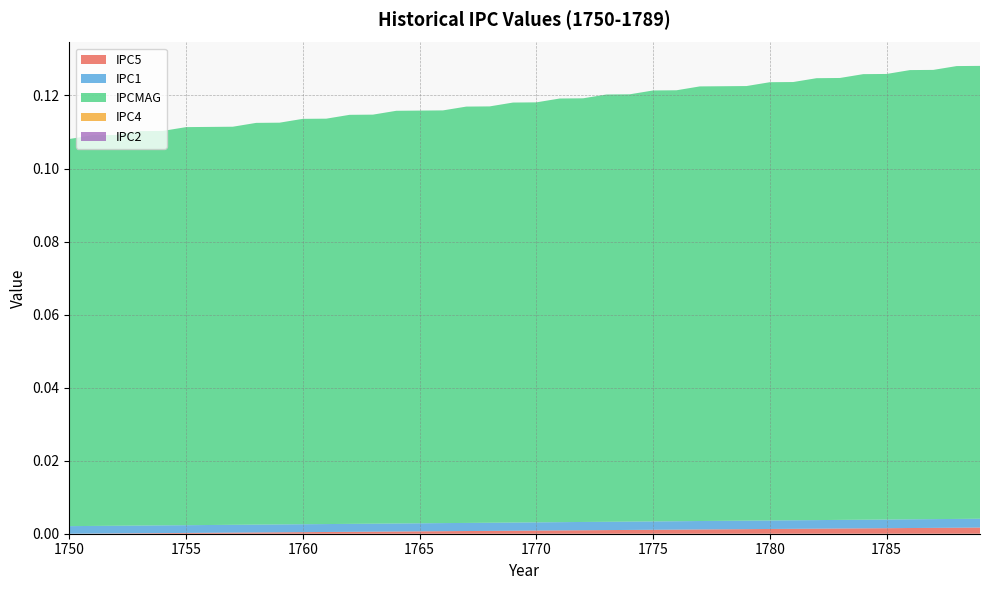

Reading left to right, extract all data points from this chart.

IPC5: 0.0	0.0	0.0	0.0	0.0	0.0	0.0	0.0	0.0	0.0	0.0	0.0	0.0	0.0	0.0	0.0	0.0	0.0	0.0	0.0	0.0	0.0	0.0	0.0	0.0	0.0	0.0	0.0	0.0	0.0	0.0	0.0	0.0	0.0	0.0	0.0	0.0	0.0	0.0	0.0
IPC1: 0.0	0.0	0.0	0.0	0.0	0.0	0.0	0.0	0.0	0.0	0.0	0.0	0.0	0.0	0.0	0.0	0.0	0.0	0.0	0.0	0.0	0.0	0.0	0.0	0.0	0.0	0.0	0.0	0.0	0.0	0.0	0.0	0.0	0.0	0.0	0.0	0.0	0.0	0.0	0.0
IPCMAG: 0.1	0.1	0.1	0.1	0.1	0.1	0.1	0.1	0.1	0.1	0.1	0.1	0.1	0.1	0.1	0.1	0.1	0.1	0.1	0.1	0.1	0.1	0.1	0.1	0.1	0.1	0.1	0.1	0.1	0.1	0.1	0.1	0.1	0.1	0.1	0.1	0.1	0.1	0.1	0.1
IPC4: 0.0	0.0	0.0	0.0	0.0	0.0	0.0	0.0	0.0	0.0	0.0	0.0	0.0	0.0	0.0	0.0	0.0	0.0	0.0	0.0	0.0	0.0	0.0	0.0	0.0	0.0	0.0	0.0	0.0	0.0	0.0	0.0	0.0	0.0	0.0	0.0	0.0	0.0	0.0	0.0
IPC2: 0.0	0.0	0.0	0.0	0.0	0.0	0.0	0.0	0.0	0.0	0.0	0.0	0.0	0.0	0.0	0.0	0.0	0.0	0.0	0.0	0.0	0.0	0.0	0.0	0.0	0.0	0.0	0.0	0.0	0.0	0.0	0.0	0.0	0.0	0.0	0.0	0.0	0.0	0.0	0.0